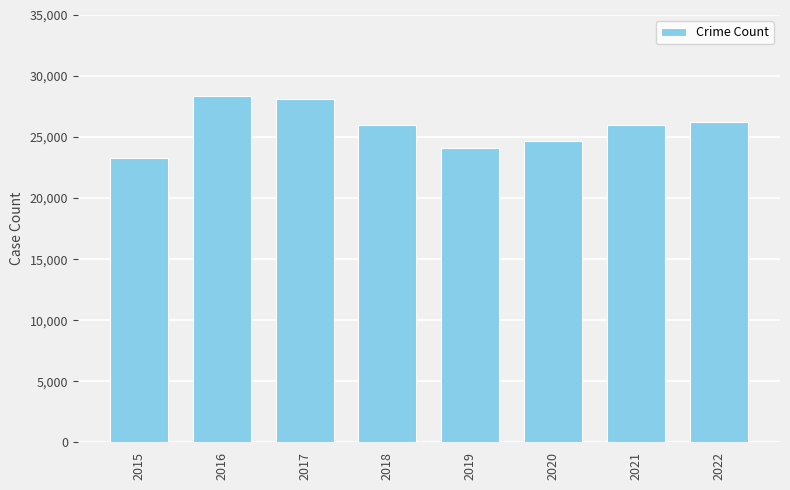

Is it true that the value at 2015 is 23302?

True